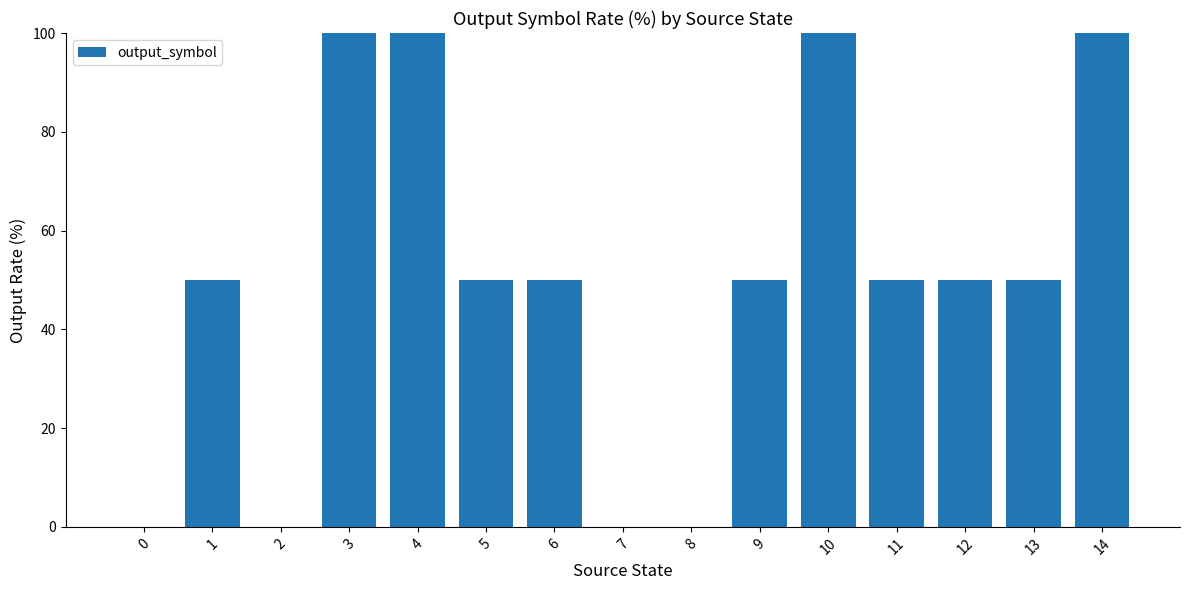

True or false: the data shows 85 at 6.

False